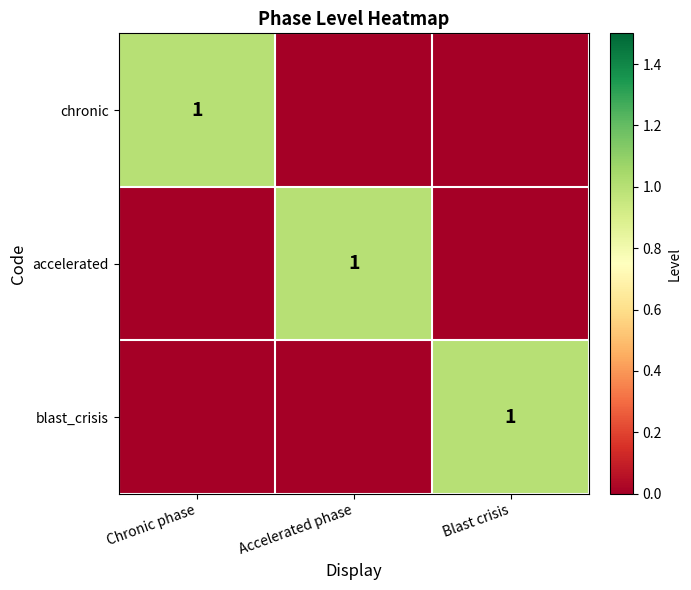

True or false: accelerated has a value of 1 at Accelerated phase.

True